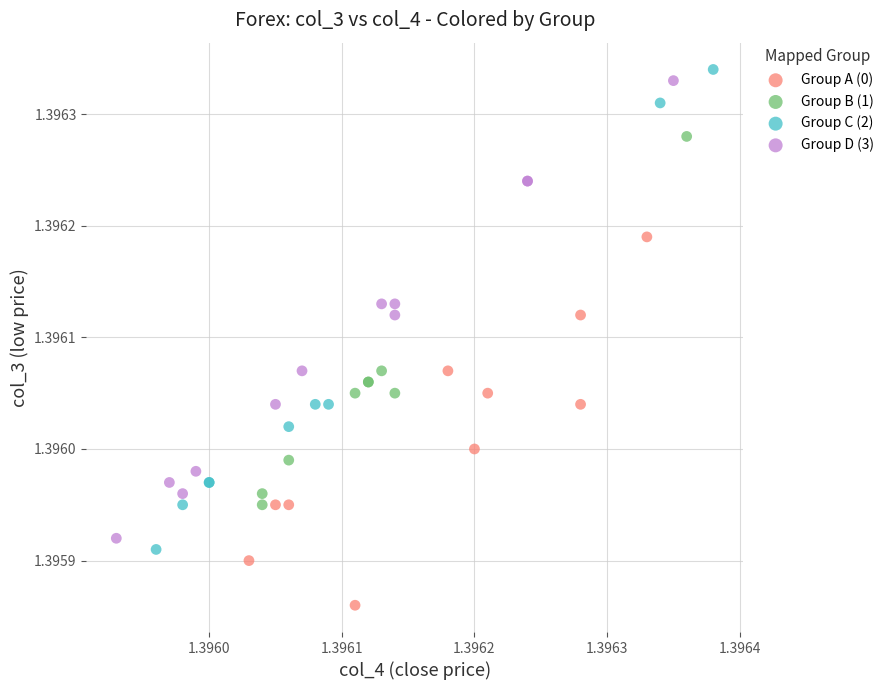

Which series contains the lowest Y value?

Group A (0)